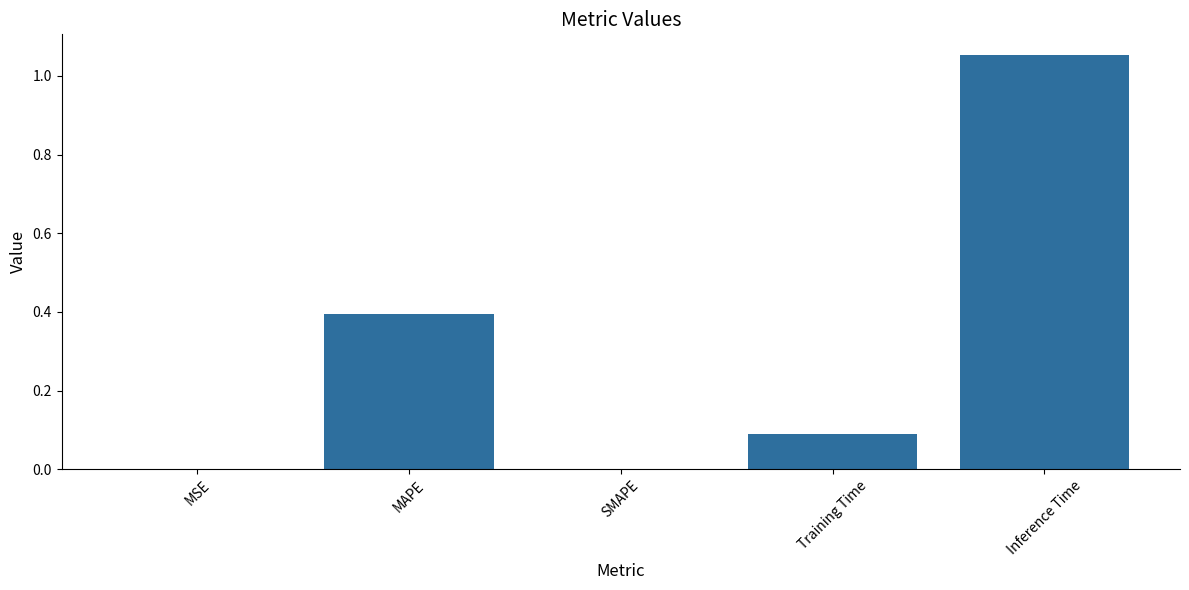

Is it true that the value at Training Time is 0.0?

False